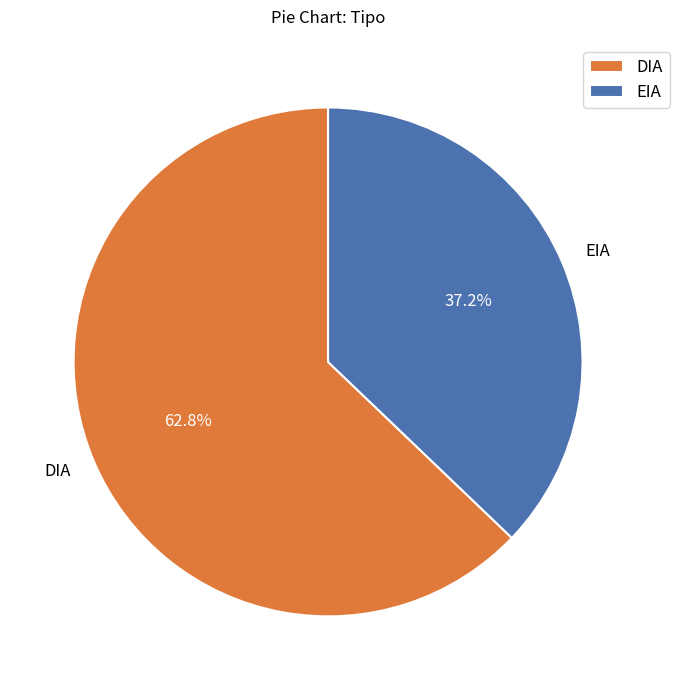

To the nearest percent, what is the difference between the DIA and EIA slice percentages?

26%